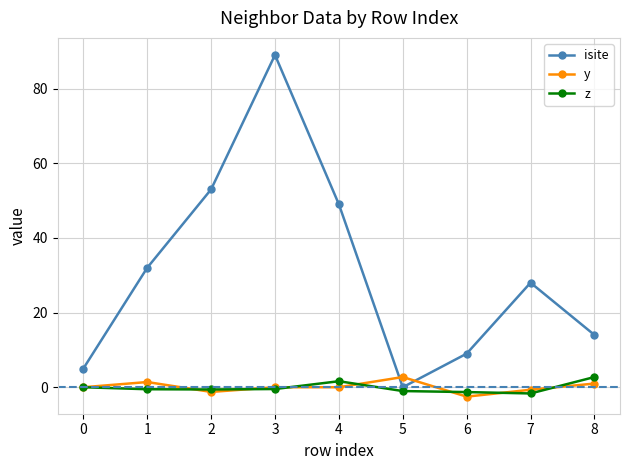

How many lines are shown in the chart?

3